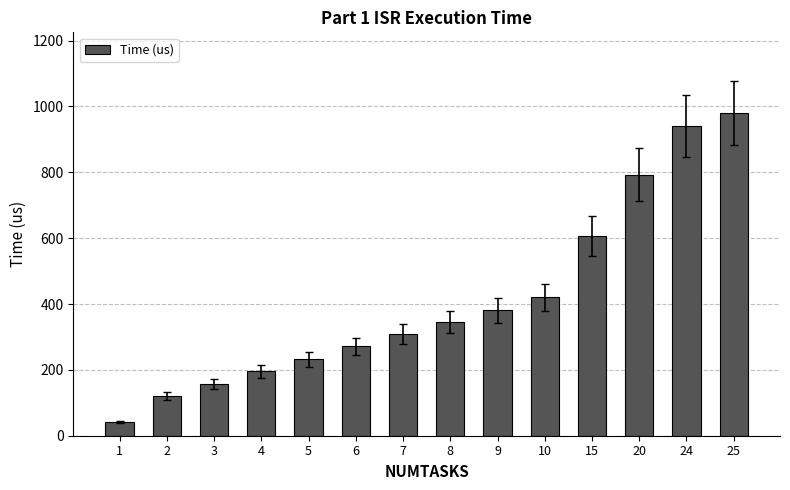

How many bars are there in total?

14